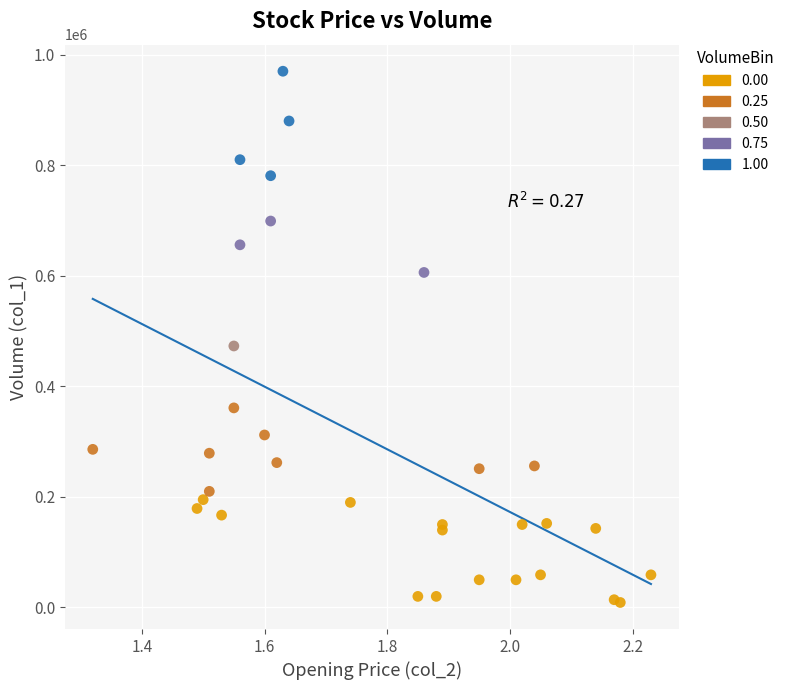

What are all the series names shown in the legend?

0.00, 0.25, 0.50, 0.75, 1.00